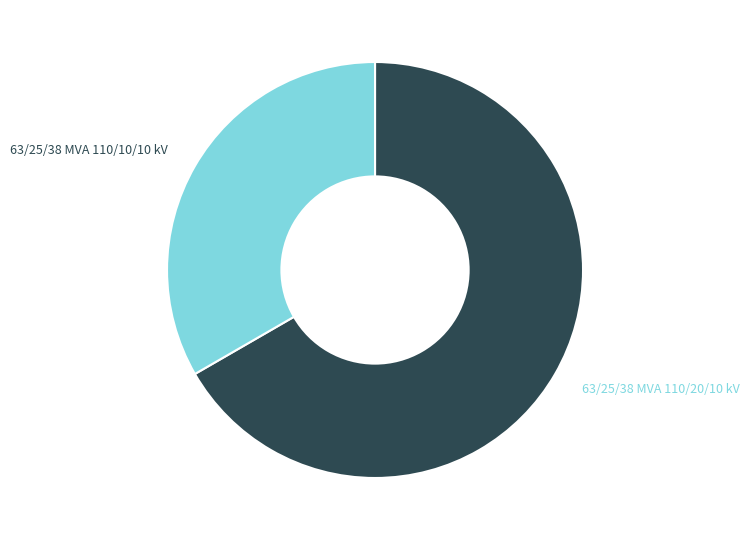

Is there a majority slice in this chart?

Yes